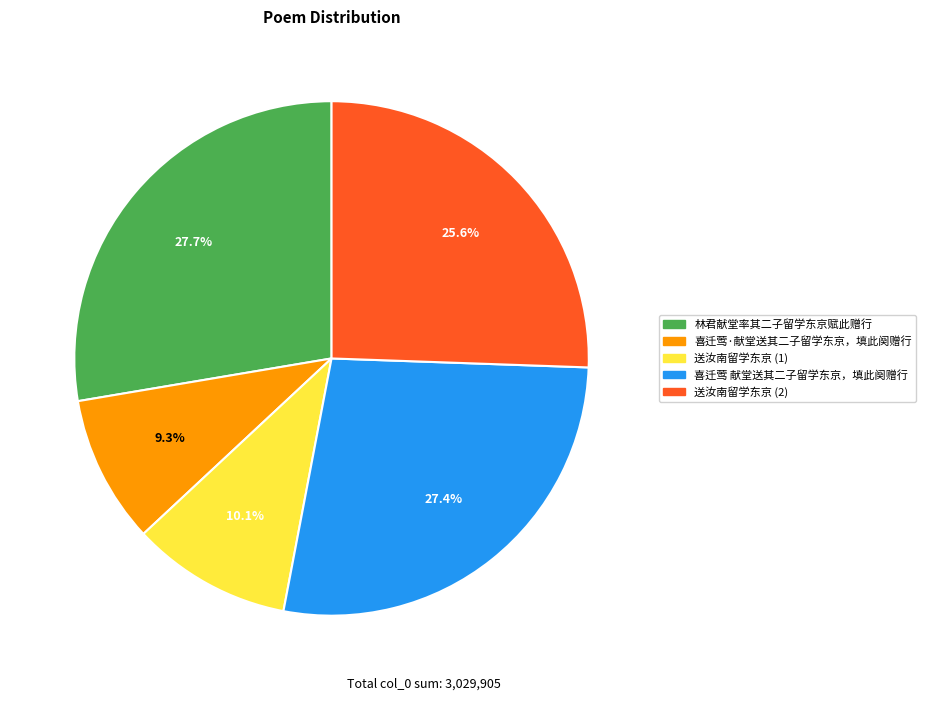

Is there a majority slice in this chart?

No